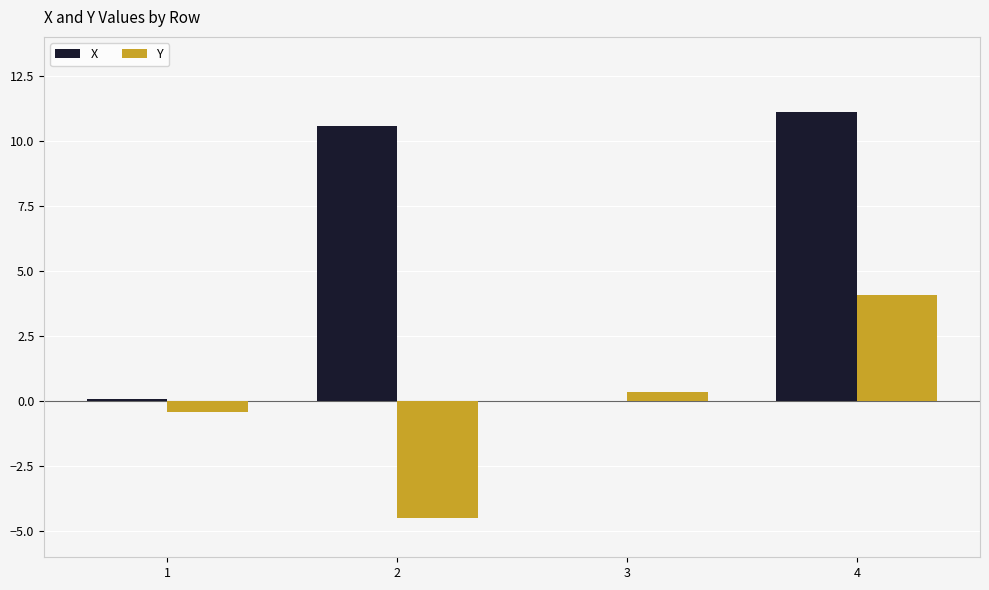

Which label corresponds to the largest value in the chart?

4